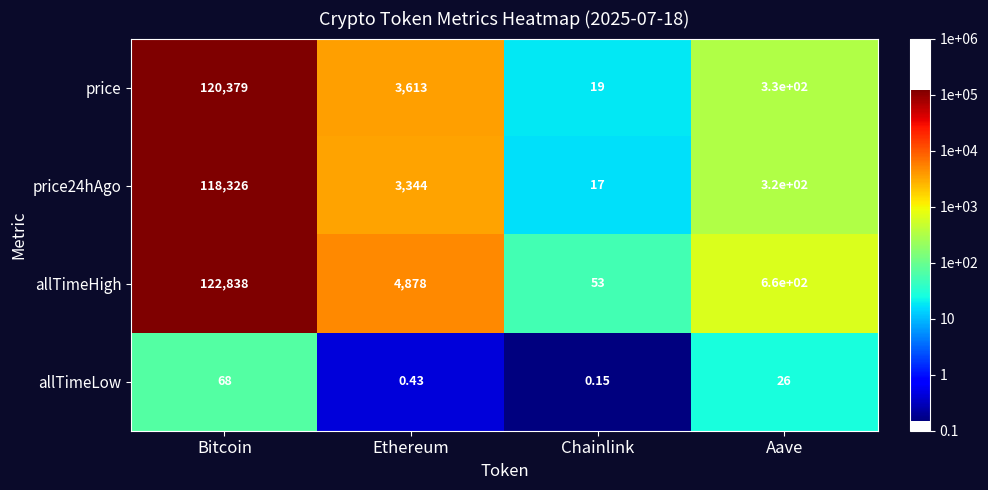

Is the value of price at Chainlink greater than the value of allTimeHigh at Ethereum?

No